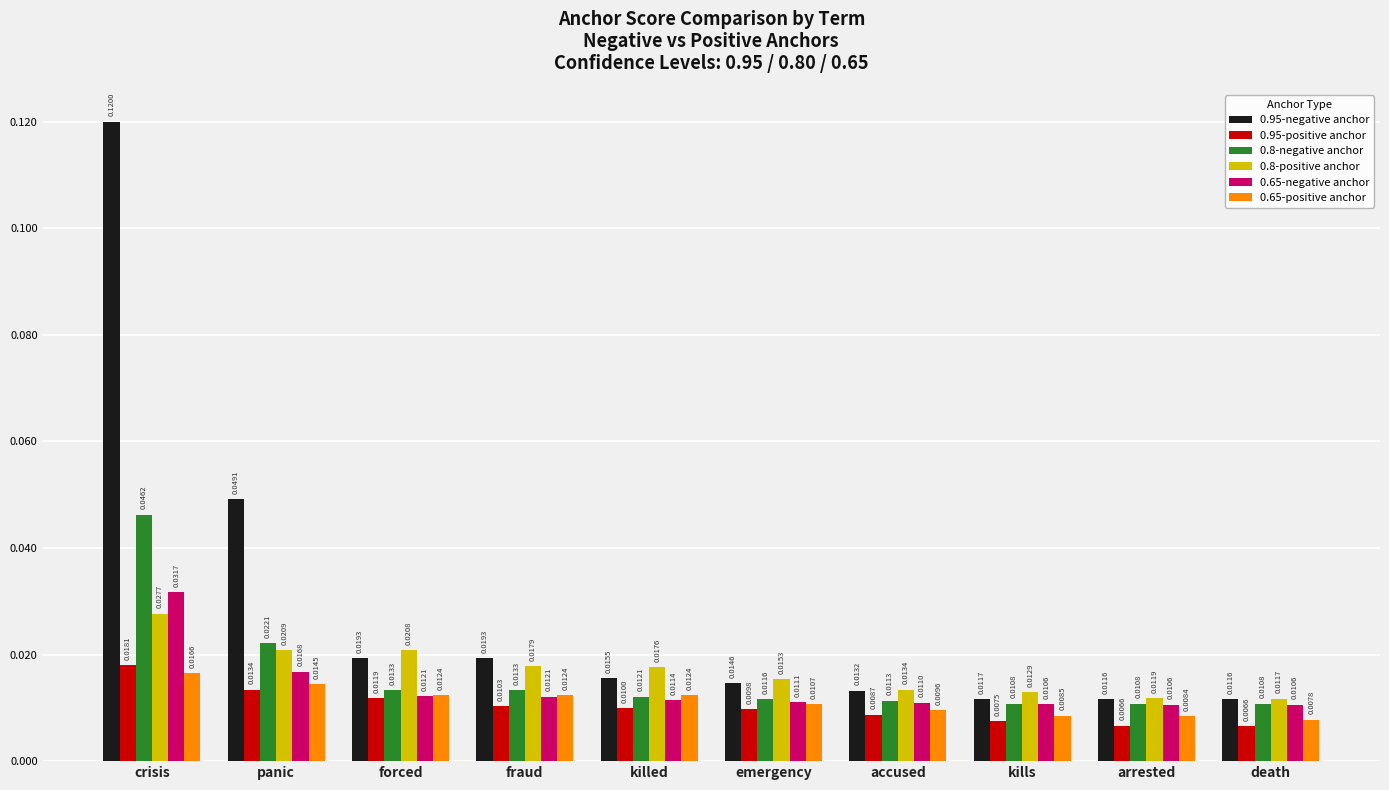

At which label does 0.8-positive anchor reach its peak?

crisis